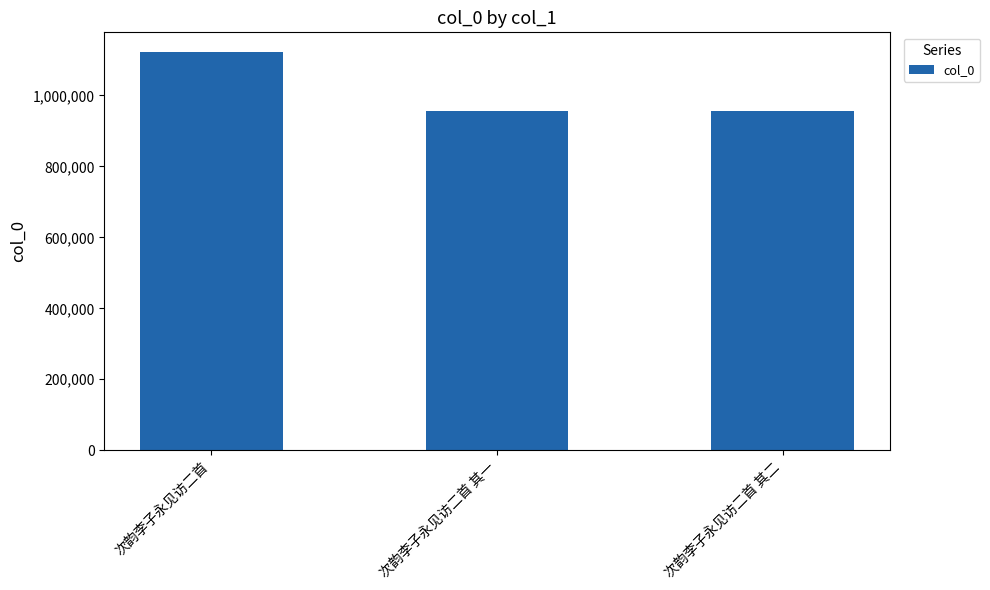

The chart shows a value of 956491 at 次韵李子永见访二首 其二. True or false?

True